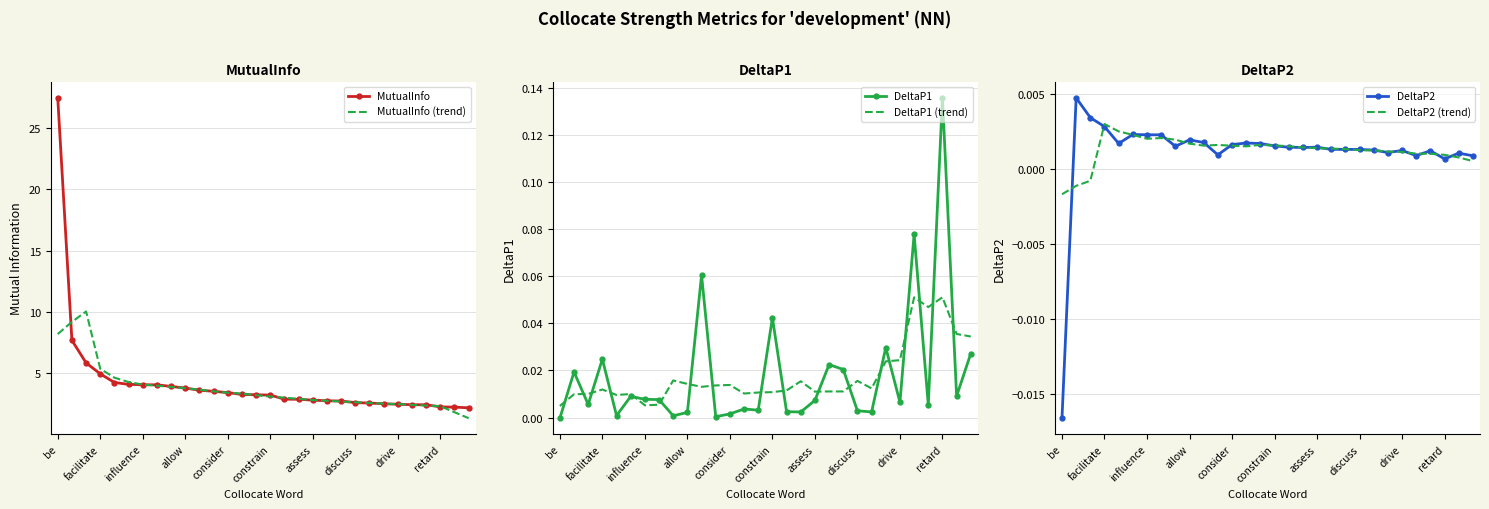

What is the lowest value of the MutualInfo (trend) series?

1.3